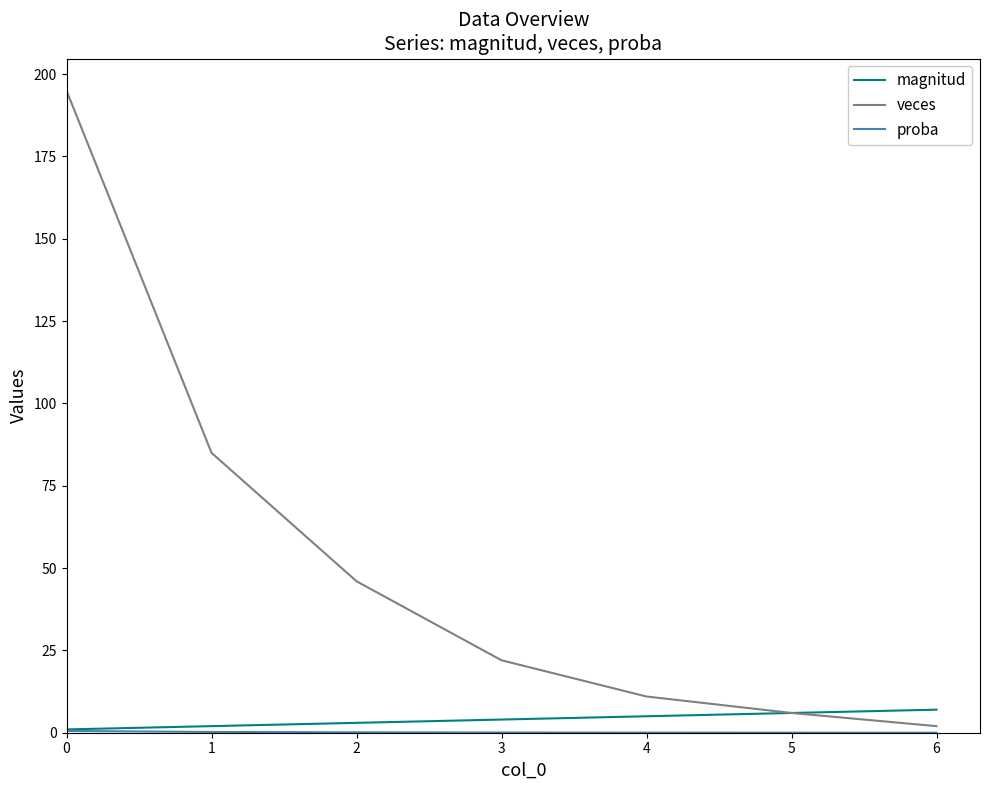

What is the greatest value displayed?

195.0